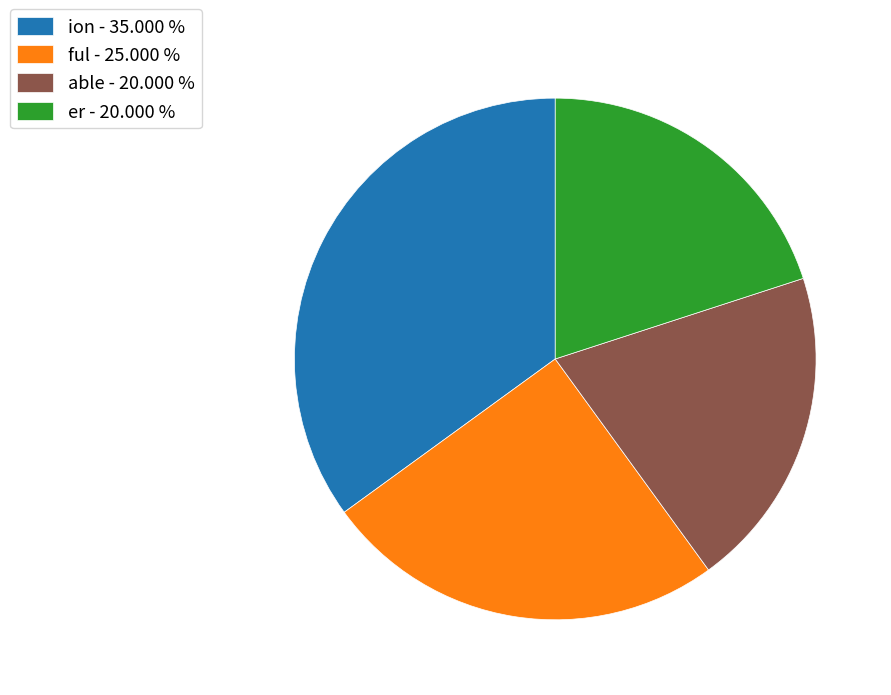

Is there a majority slice in this chart?

No